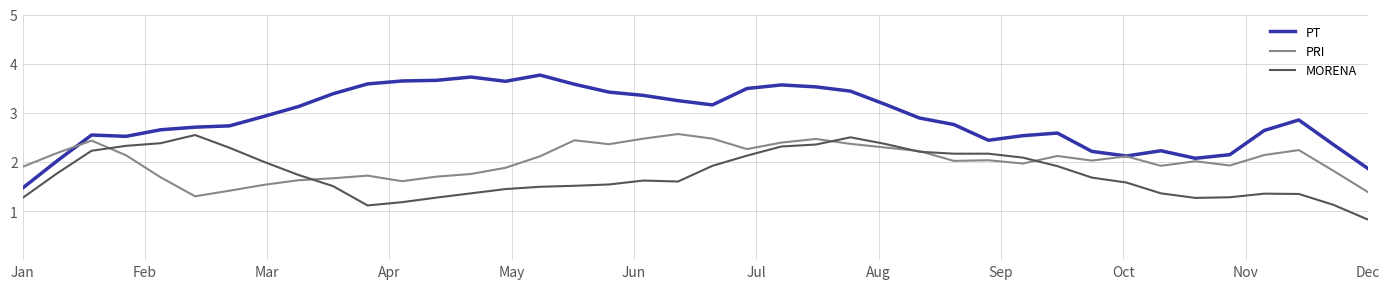

What is the highest value of the PT series?

3.8